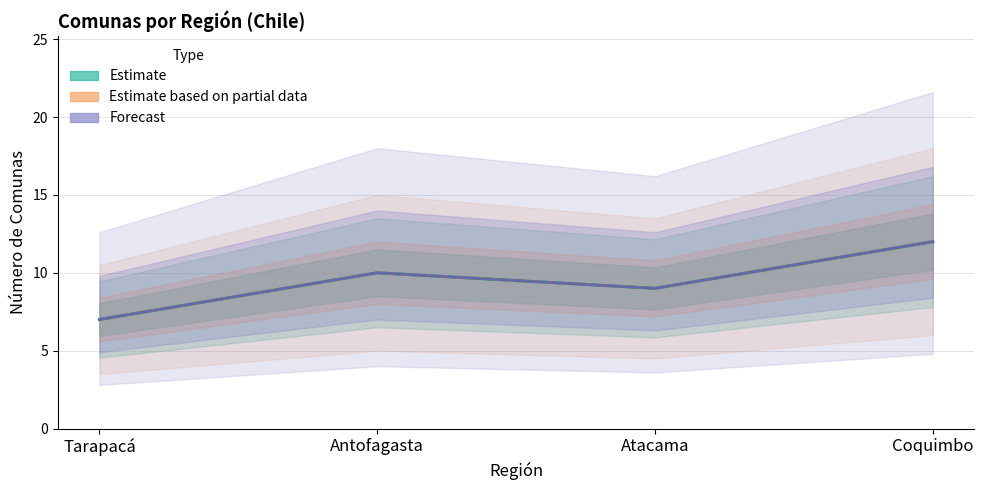

True or false: Estimate based on partial data and Estimate cross at least once.

False